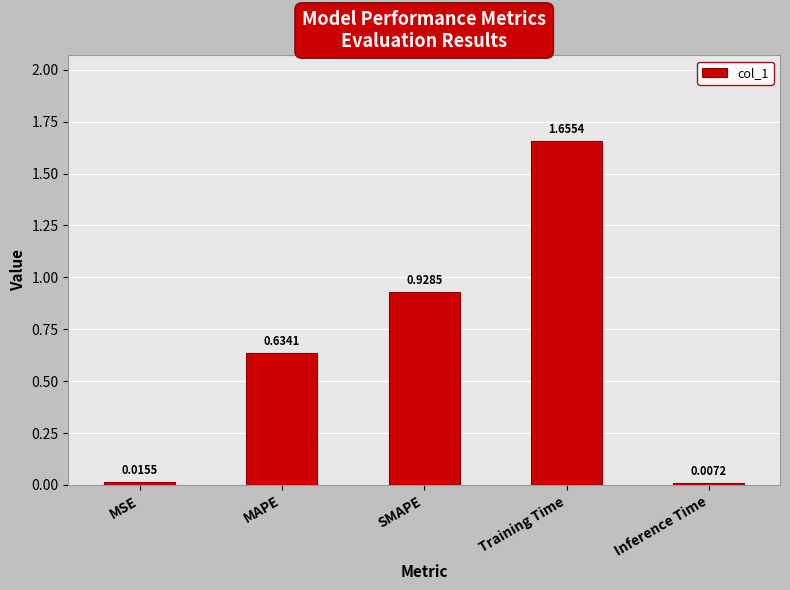

Rank the categories by value from lowest to highest.

Inference Time, MSE, MAPE, SMAPE, Training Time